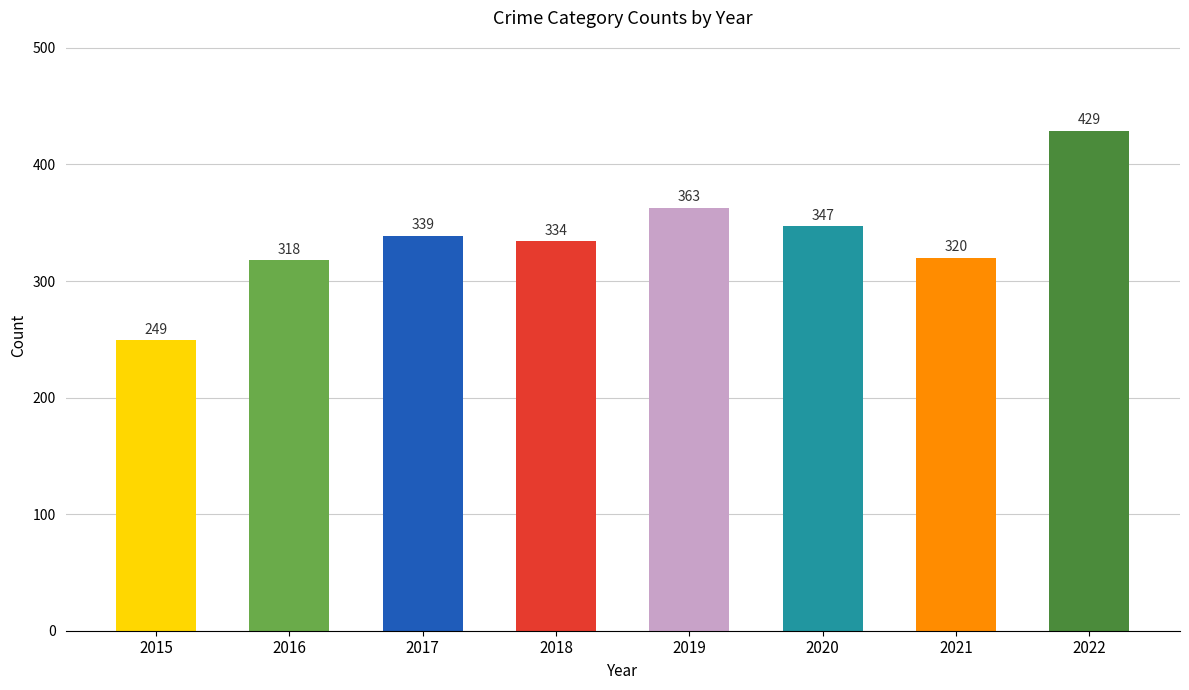

Between 2022 and 2015, which is larger?

2022